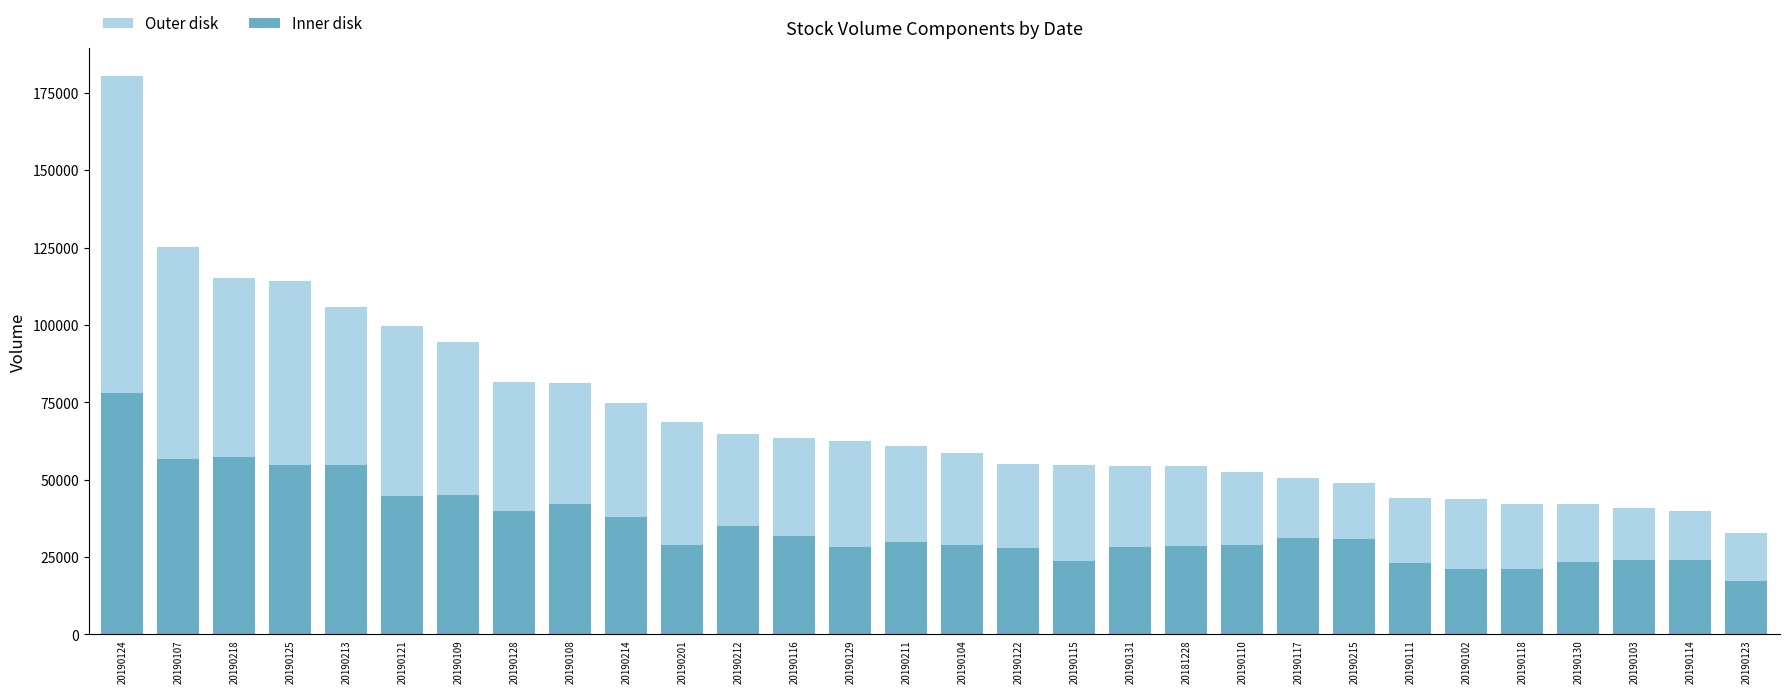

How many bars are there in each group?

2